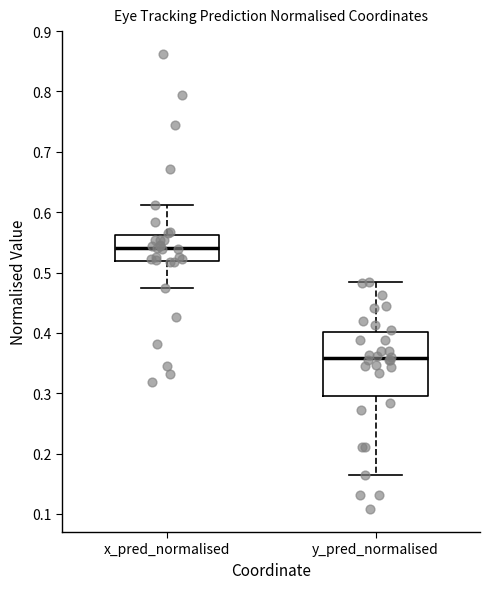

Where is the upper edge of the box for x_pred_normalised on the y-axis? The values are not printed on the chart, so give them approximately, as read against the axis.

0.56